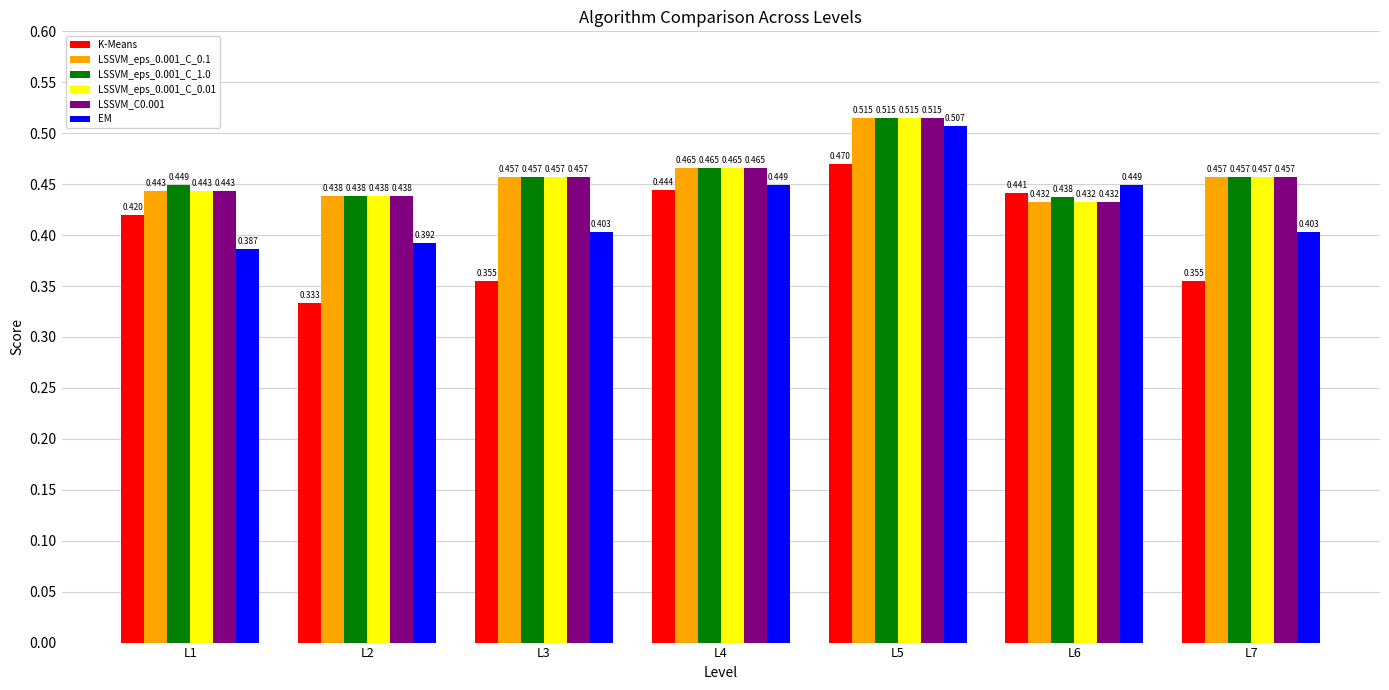

Which series has the largest range (max minus min)?

K-Means